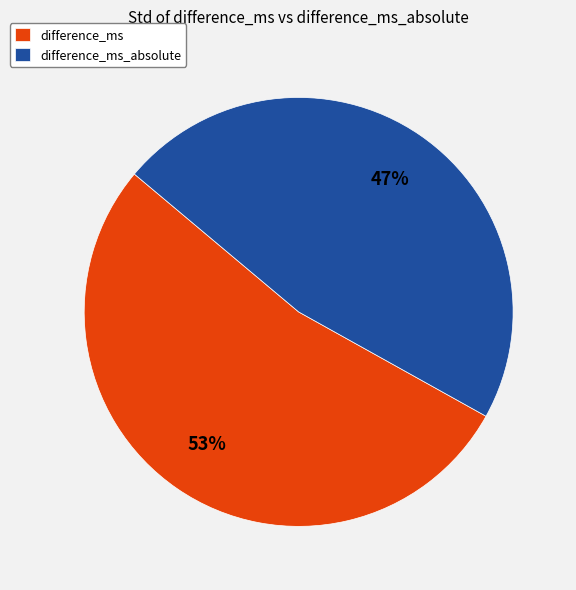

To the nearest percent, what portion does difference_ms represent?

53%